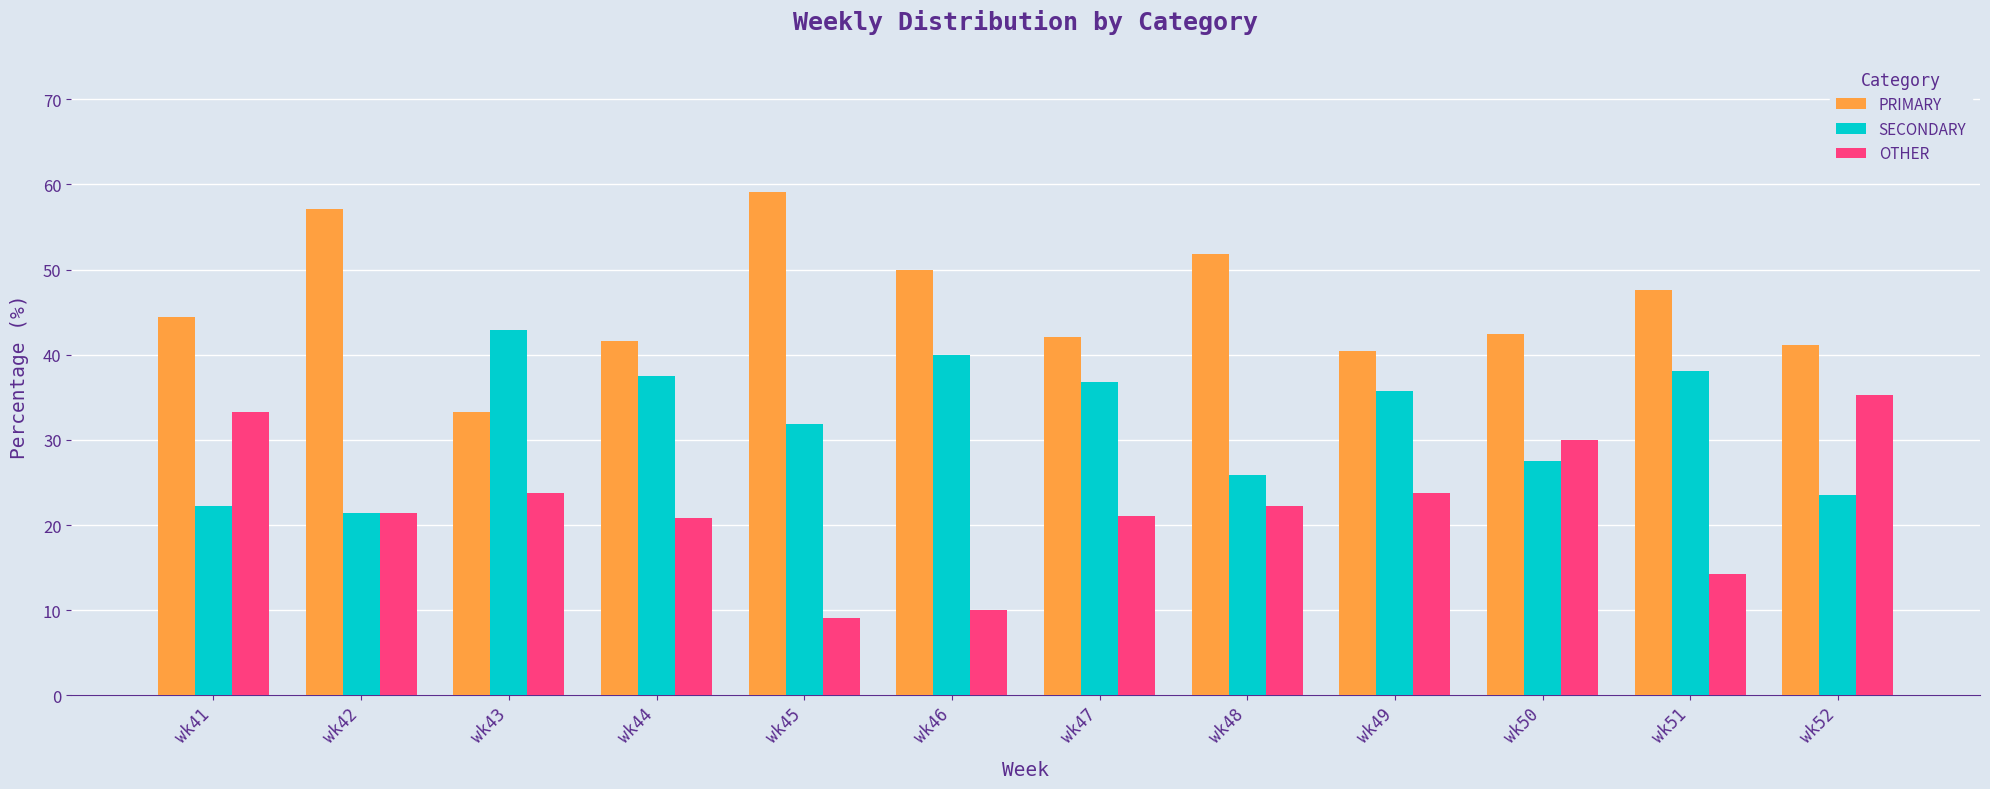

At wk49, list the series in order from smallest to largest.

OTHER, SECONDARY, PRIMARY